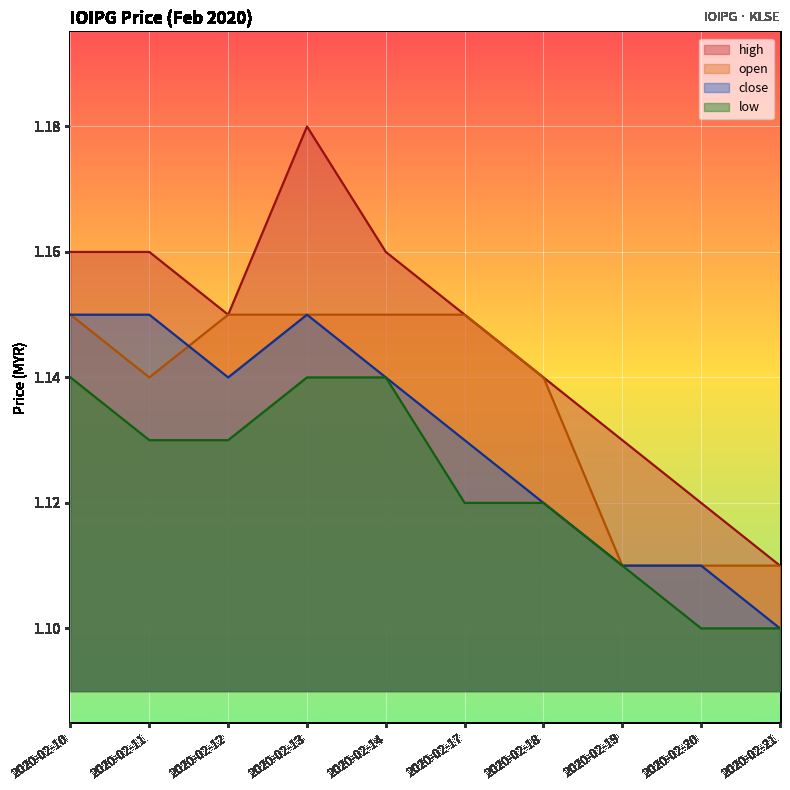

At which label does close reach its peak?

2020-02-10